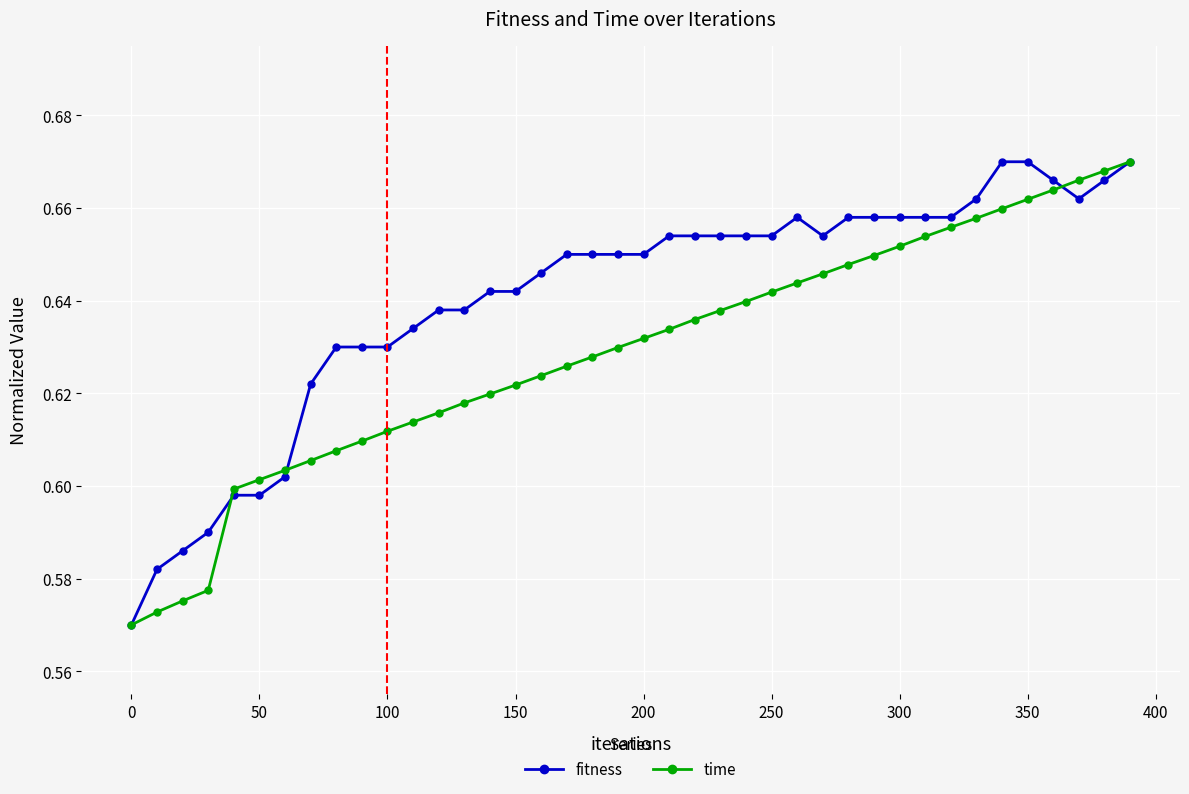

Which series has the largest total across all categories?

fitness